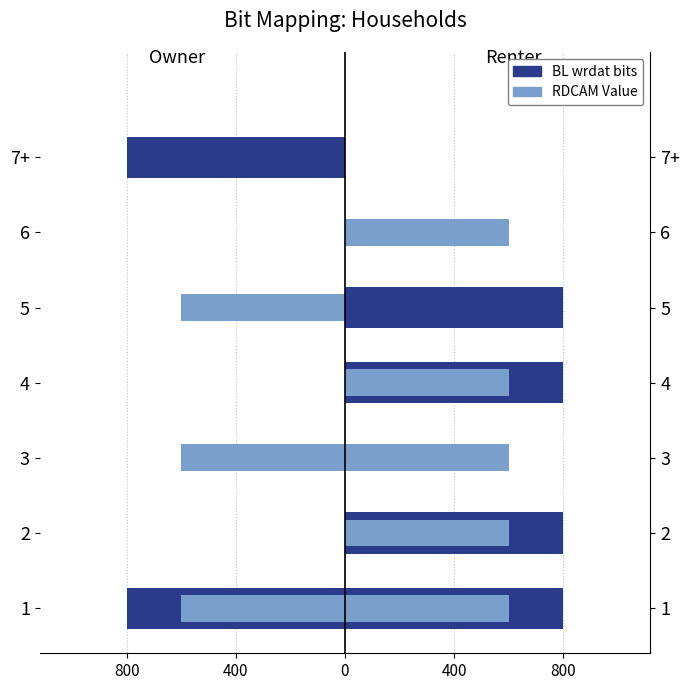

What is the difference between the maximum and second lowest values in the RDCAM Value series?

600